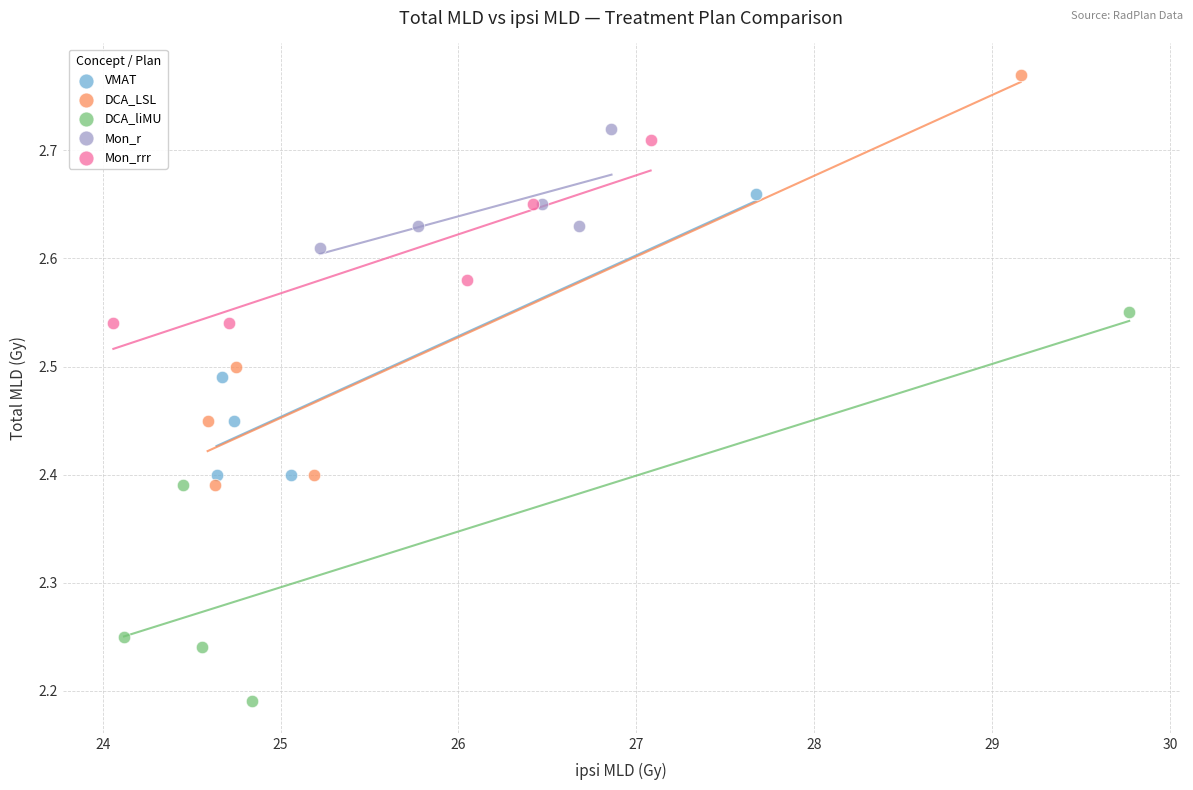

Which series has the widest spread of Y values?

DCA_LSL